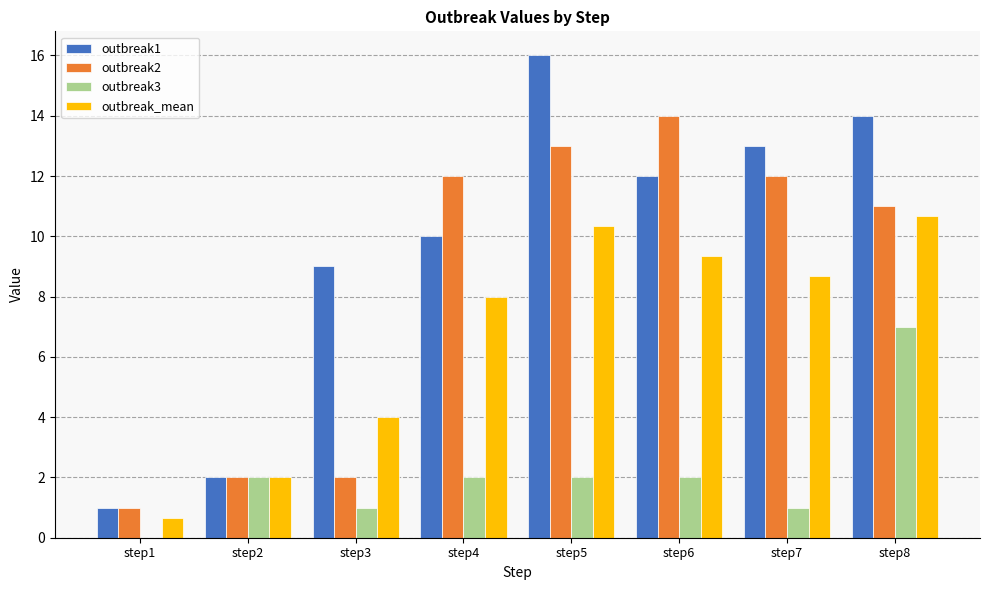

What are all the series names shown in the legend?

outbreak1, outbreak2, outbreak3, outbreak_mean